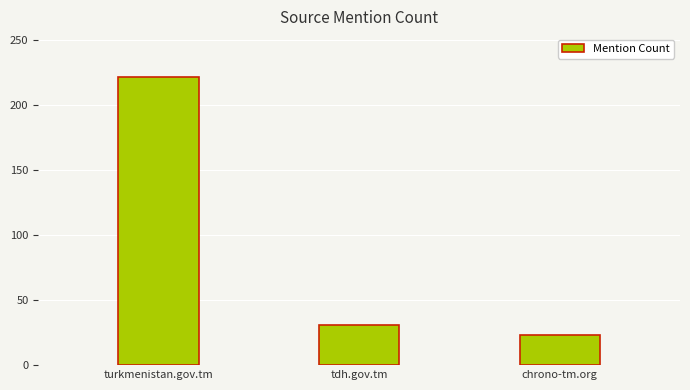

List the labels in order of value, largest first.

turkmenistan.gov.tm, tdh.gov.tm, chrono-tm.org